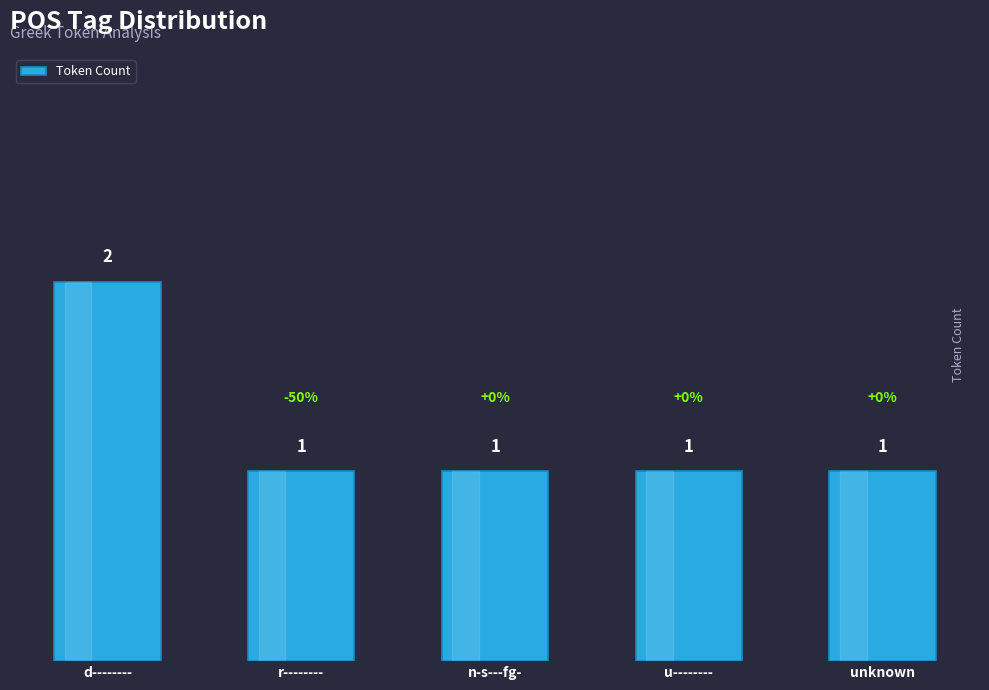

Count the values in the range 1 to 2.

5